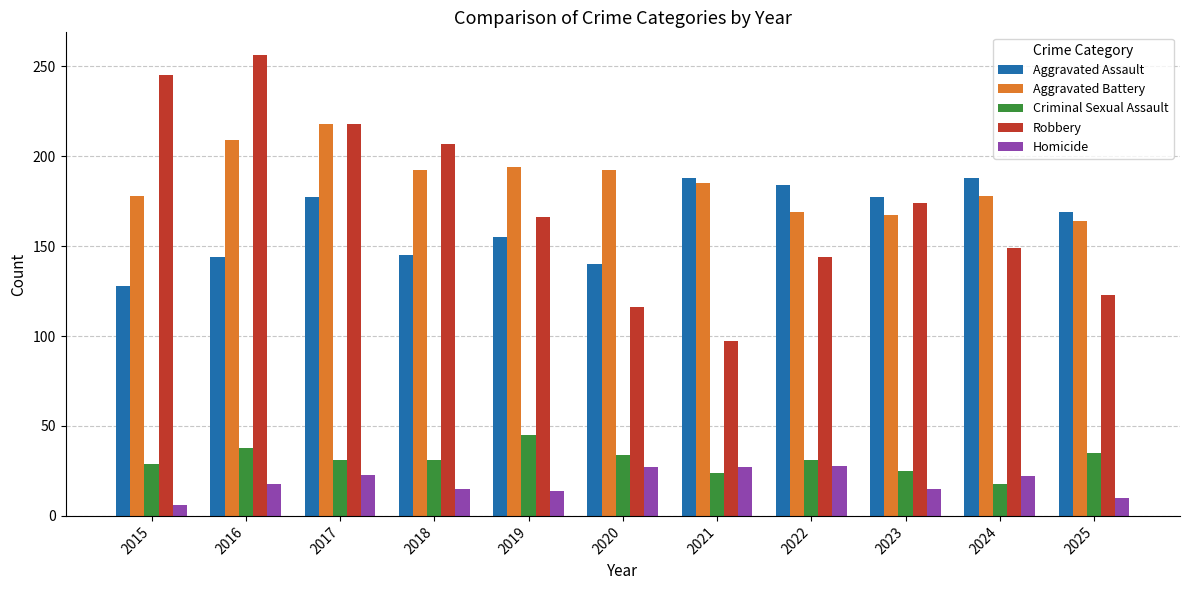

Where is Robbery nearest to the value 176?

2023